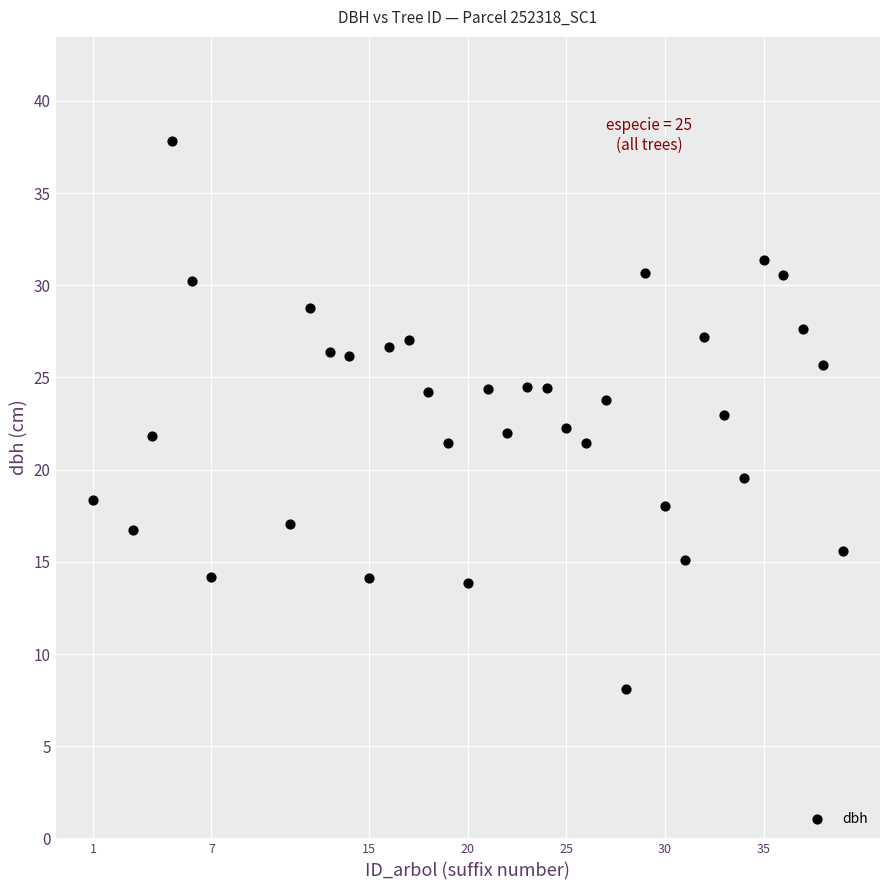

What is the range of X values (max minus min)?

38.0